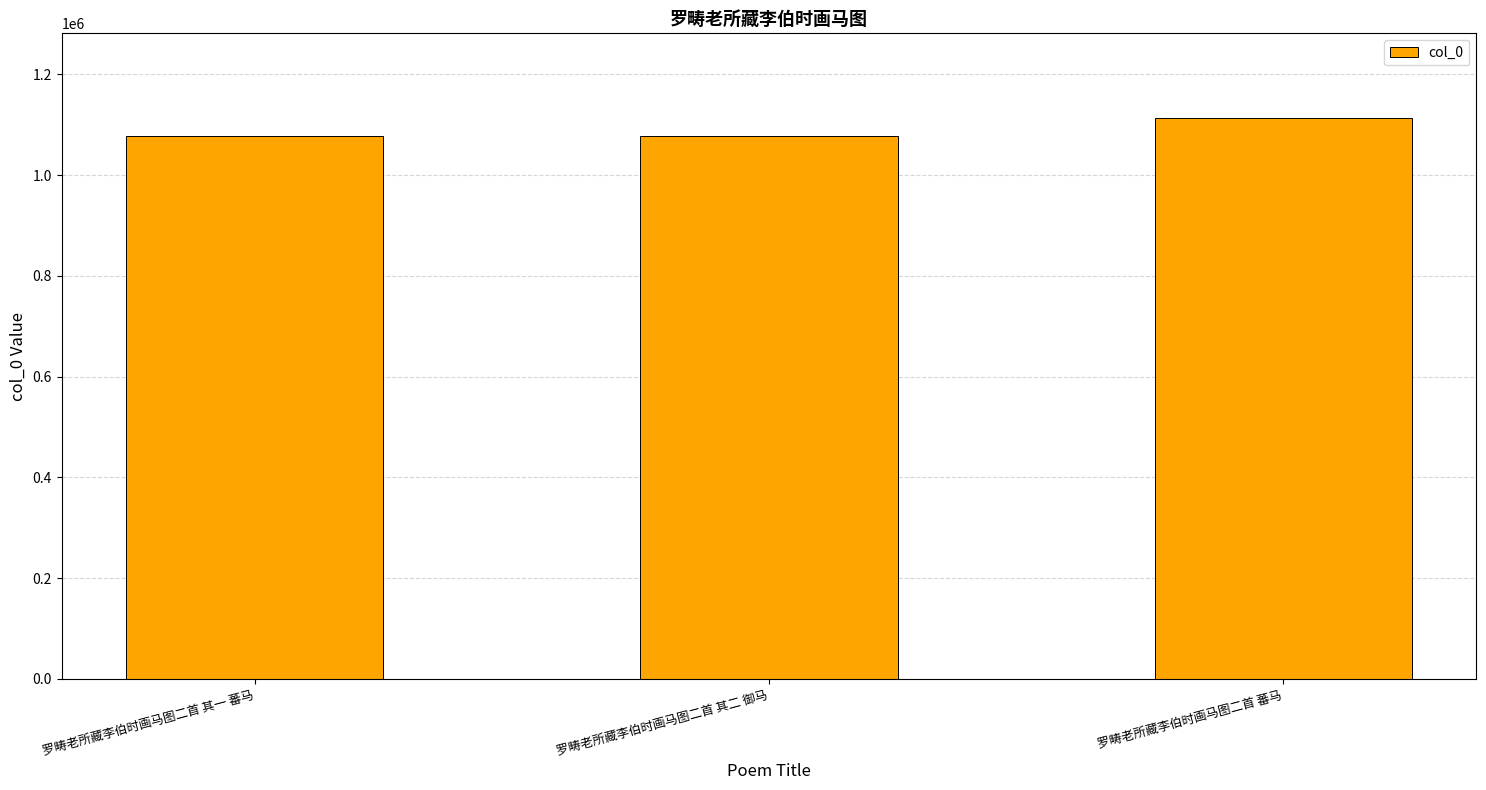

True or false: the data shows 1882061 at 罗畴老所藏李伯时画马图二首 其二 御马.

False